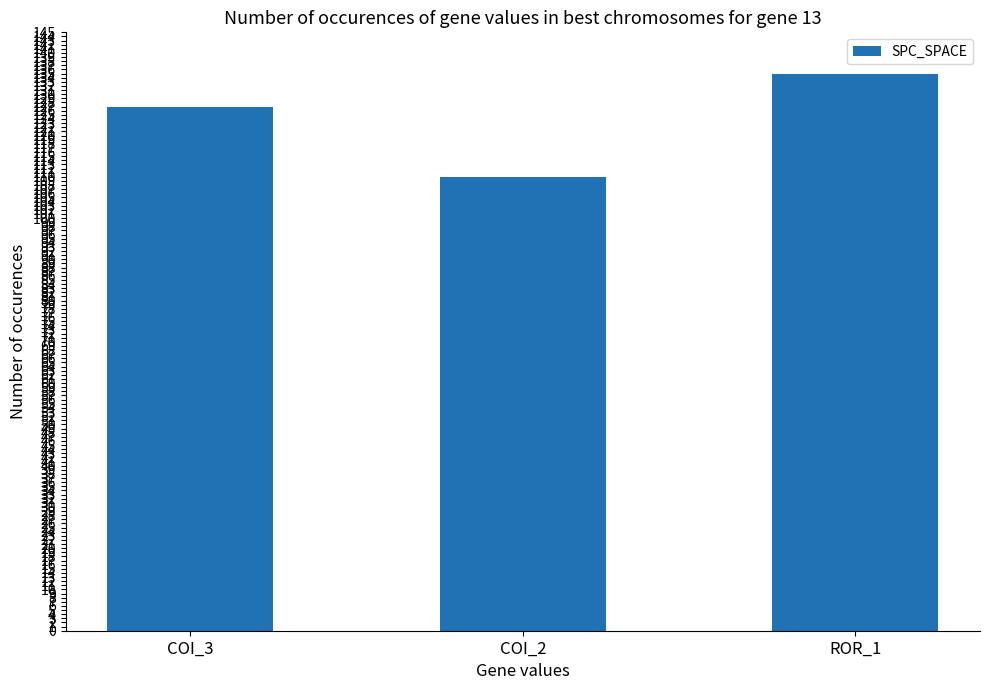

The chart shows a value of 110 at COI_2. True or false?

True